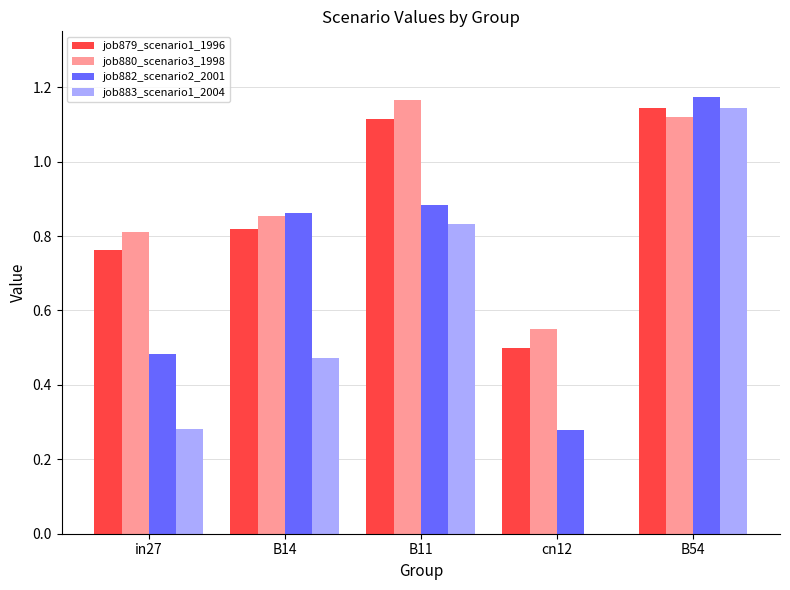

Is it true that job879_scenario1_1996 equals 0.5 at cn12?

True